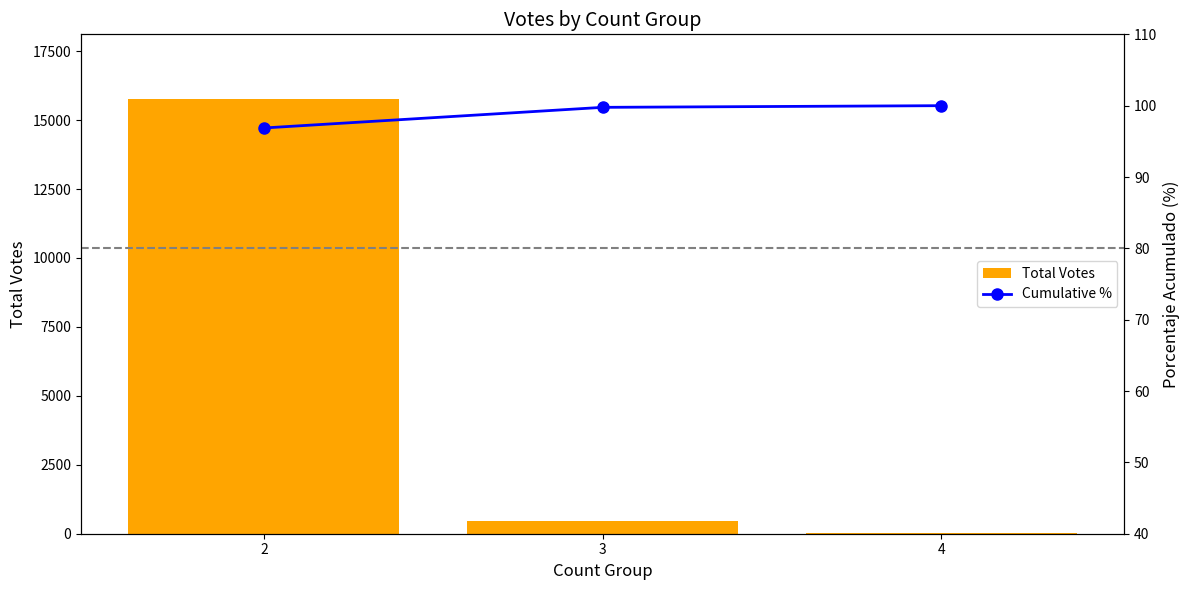

Reading left to right, transcribe all the data shown in this chart.

Total Votes: 15748.0	470.0	38.0
Cumulative %: 96.9	99.8	100.0